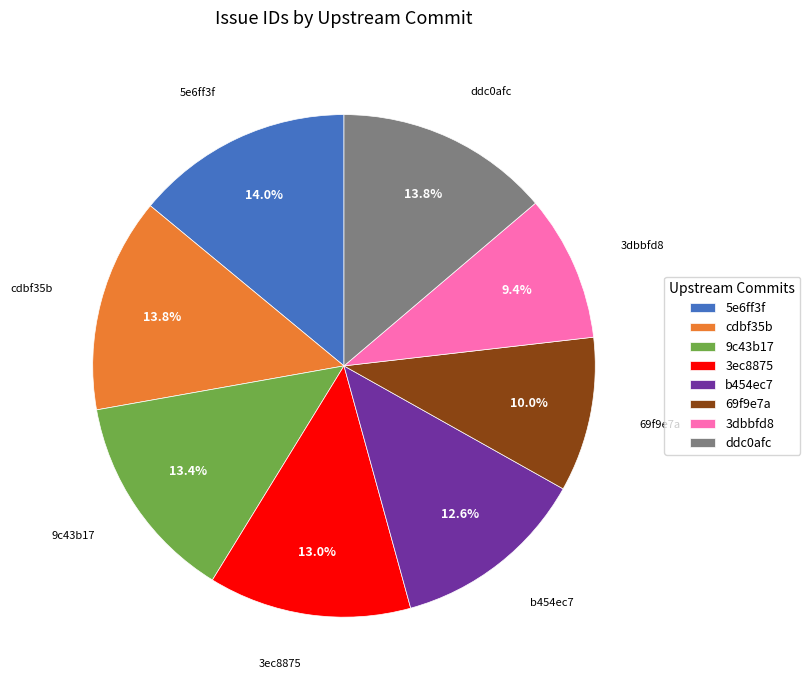

What portion of the pie excludes 3ec8875?

87.0%